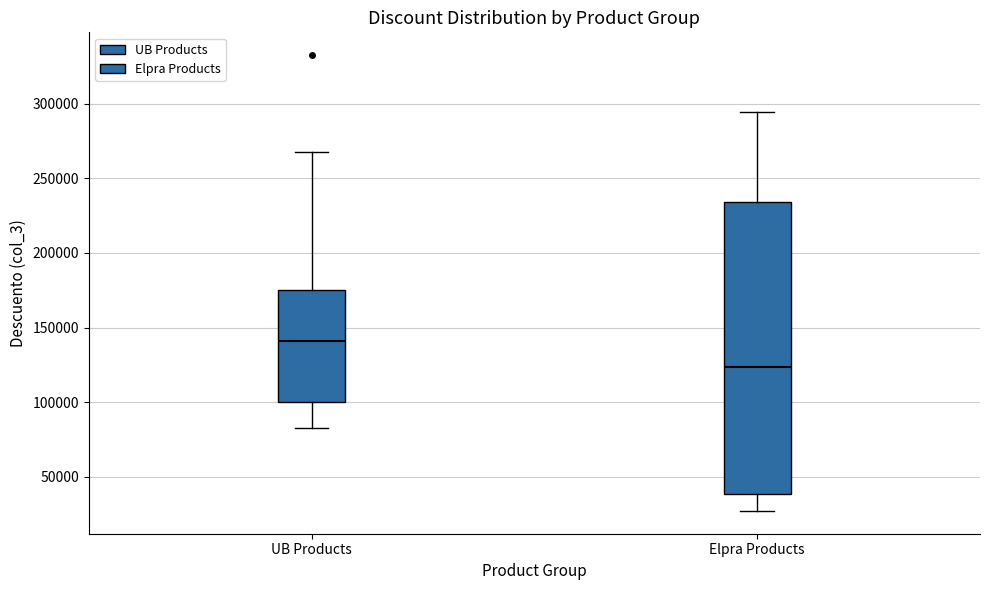

Reading left to right, transcribe this box plot: for each box, give where its median line is, the range the box spans, and where its two whiskers end, as read against the y-axis. The values are not printed on the chart, so give them approximately, as read against the axis.

UB Products: median 140000, box 100000 to 175000, whiskers 85000 to 265000
Elpra Products: median 125000, box 40000 to 235000, whiskers 25000 to 295000